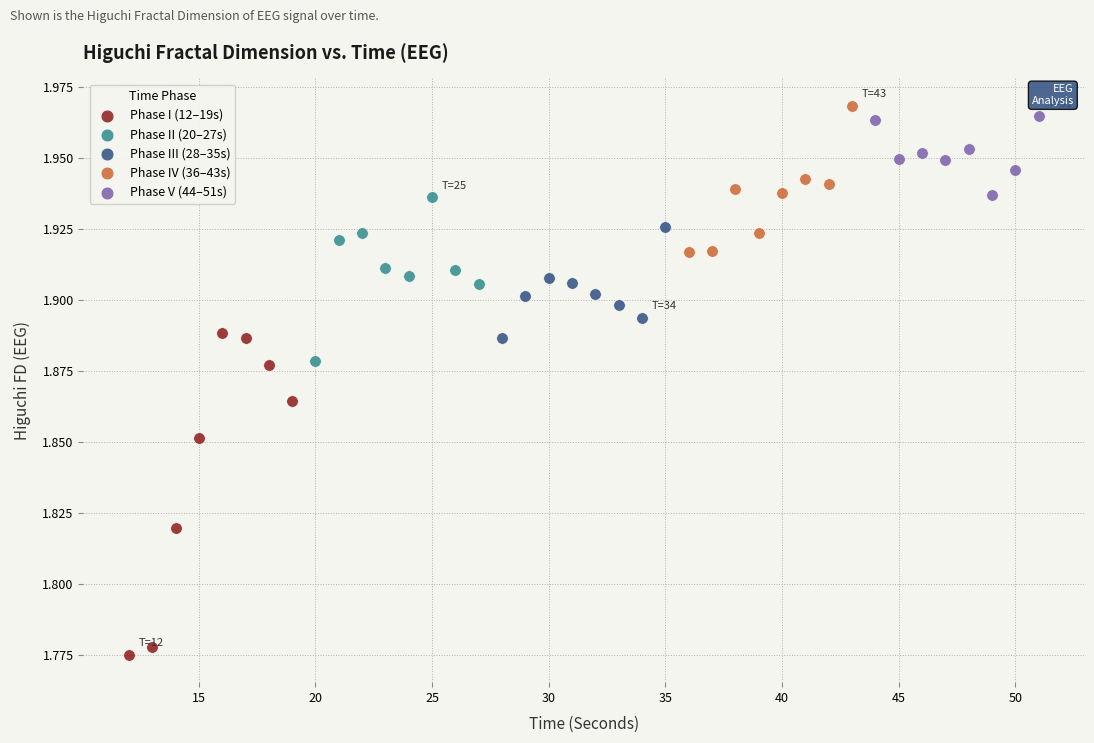

Which series reaches the minimum Y coordinate?

Phase I (12–19s)